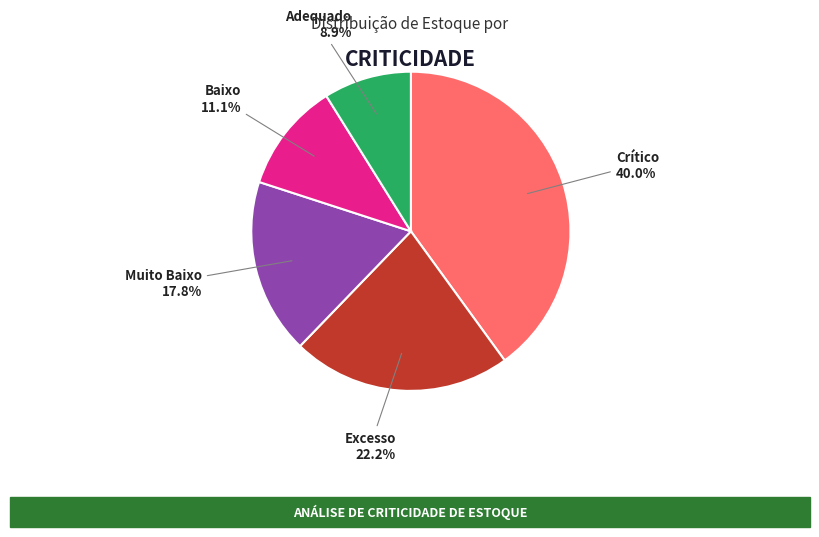

Which category has the smallest portion of the pie?

Adequado